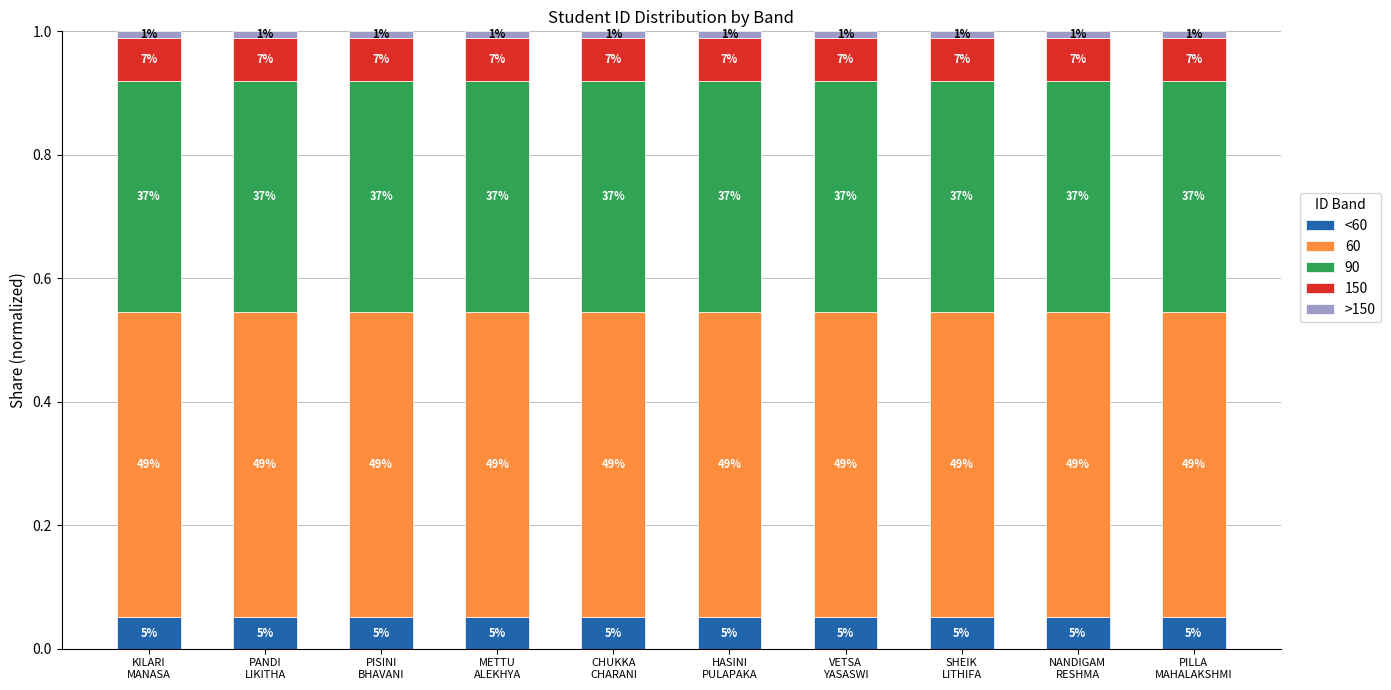

At how many categories does at least one series exceed 0?

10